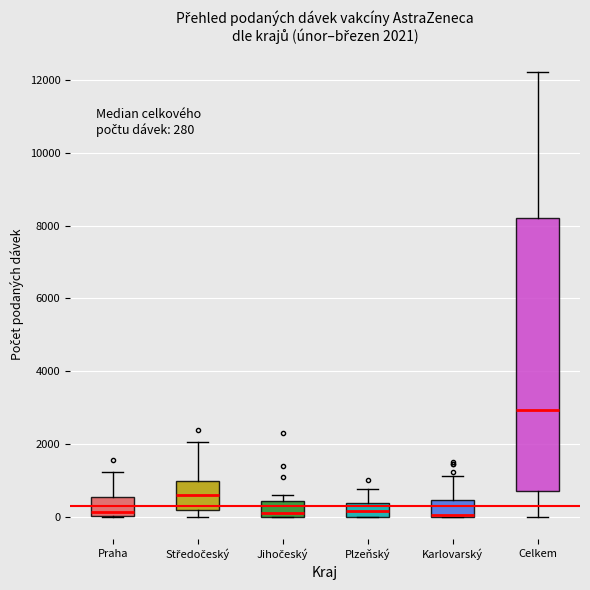

Comparing the boxes themselves (not the whiskers), which one is the tallest?

Celkem